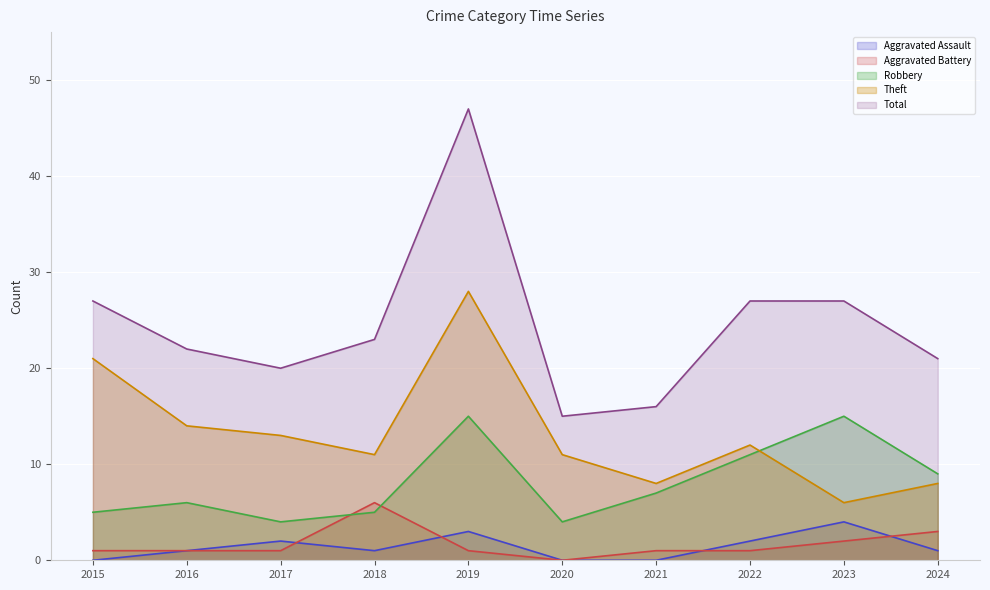

How many lines are shown in the chart?

5